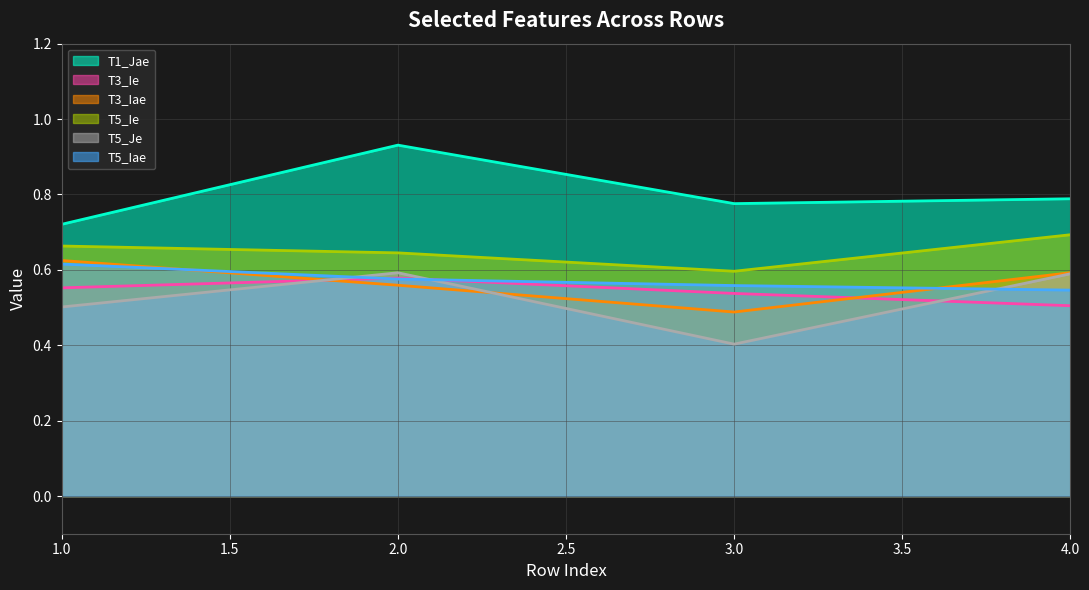

At which category does T1_Jae reach its first local valley?

3.0